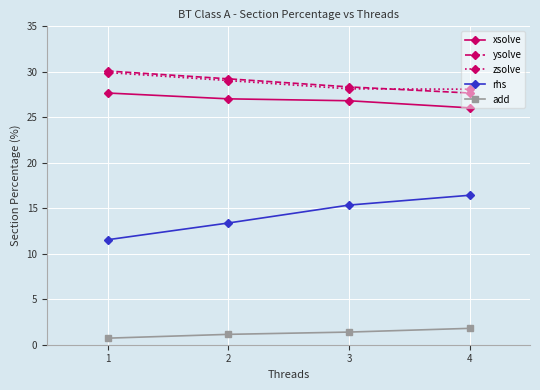

What is the total value across all series at 3?

100.0